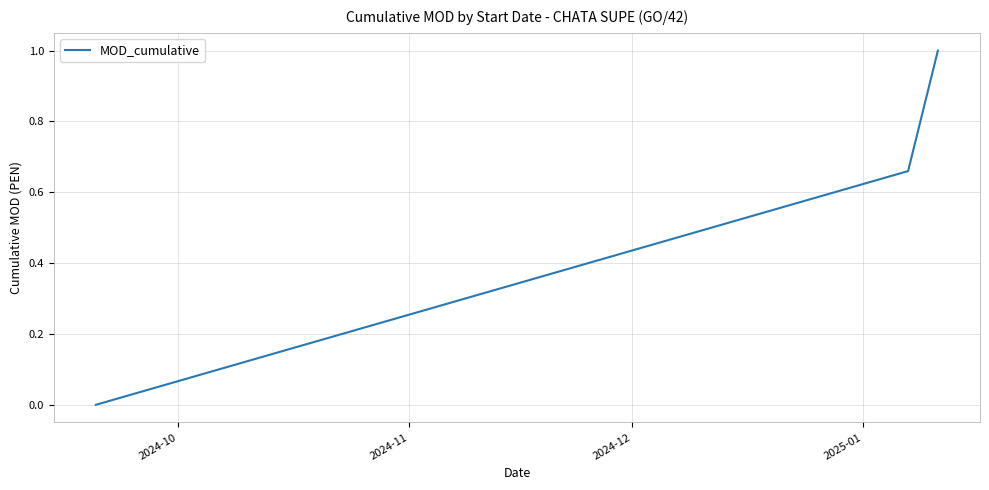

What is the average value?

0.6